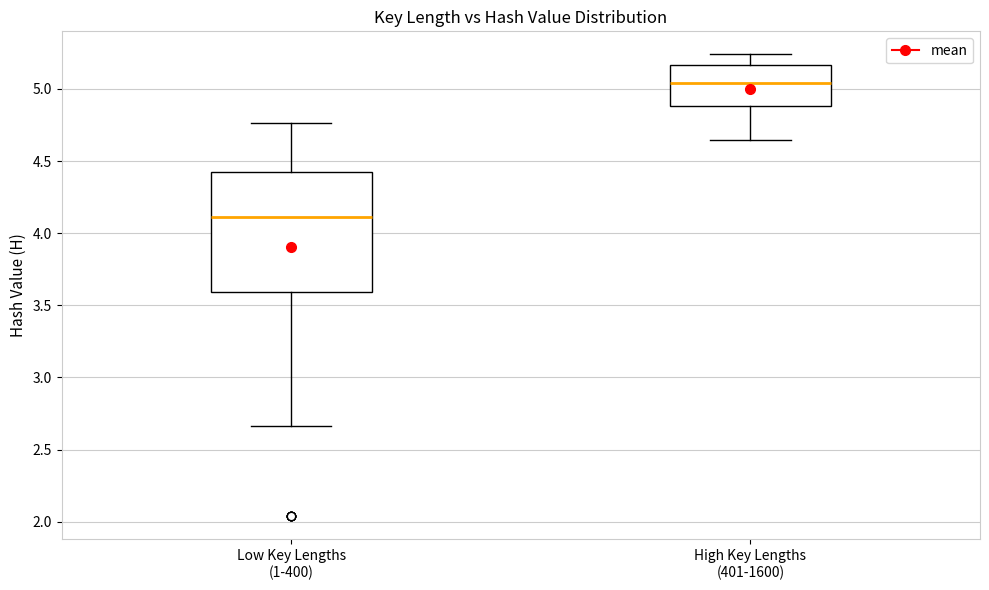

Comparing the boxes themselves (not the whiskers), which one is the tallest?

Low Key Lengths (1-400)